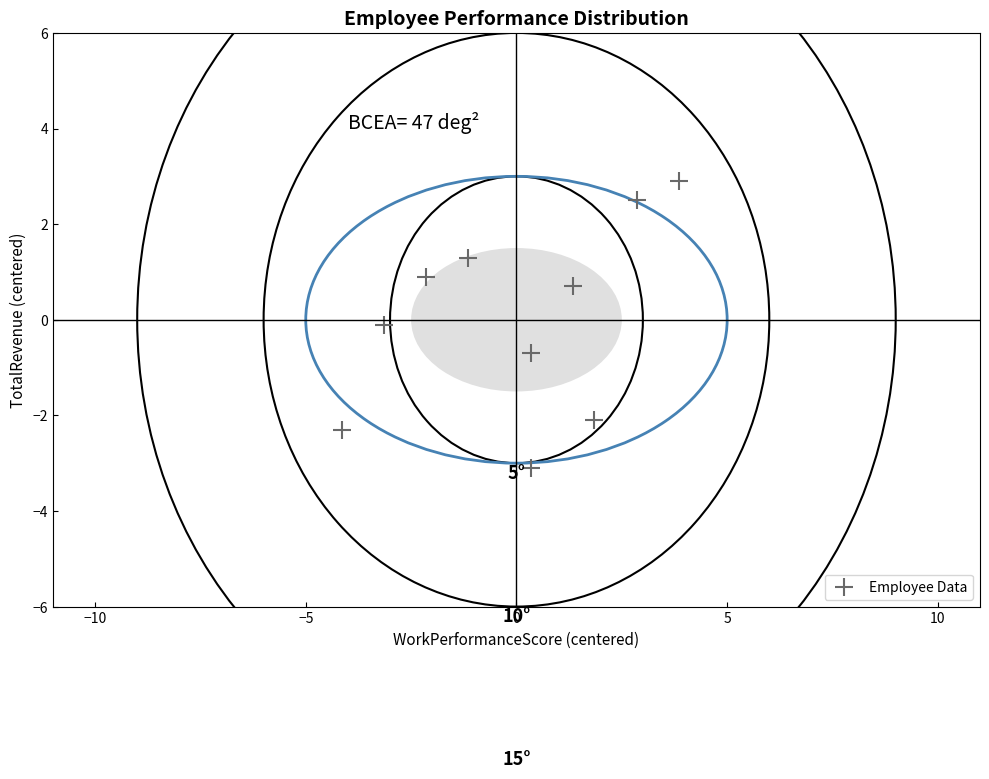

What is the range of X values (max minus min)?

8.0